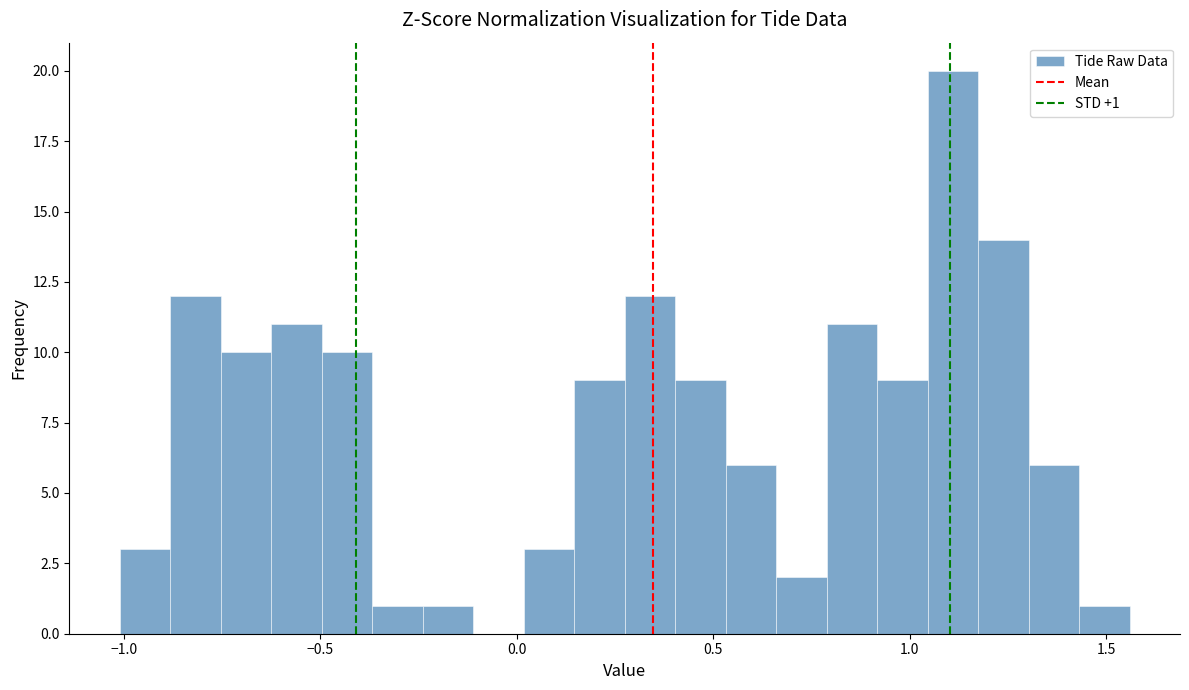

Around what value on the x-axis is the tallest bar? Give the approximate position of its centre, as read against the axis.

1.10